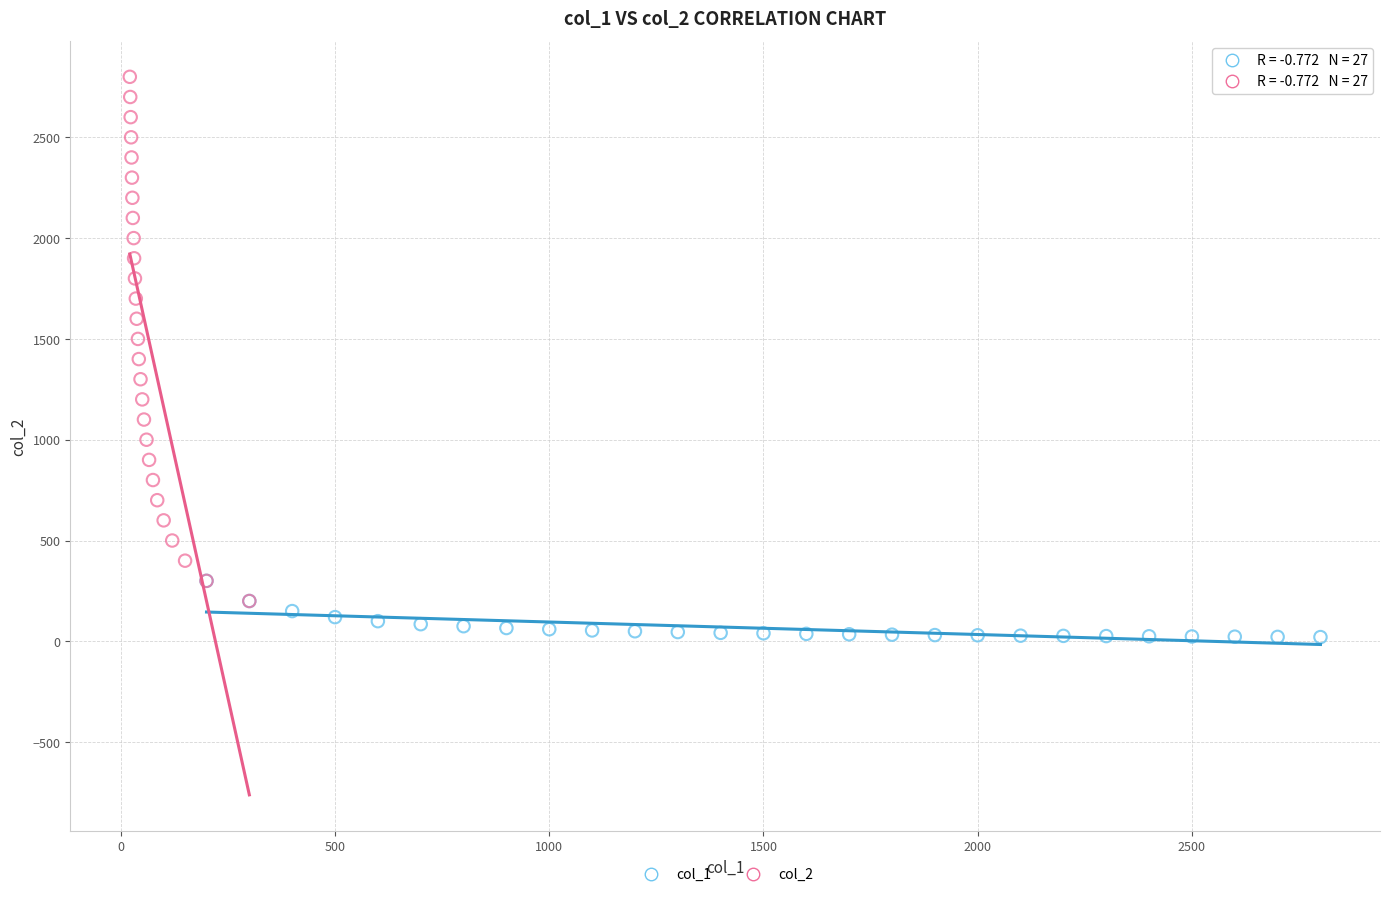

Which series contains the lowest Y value?

col_1